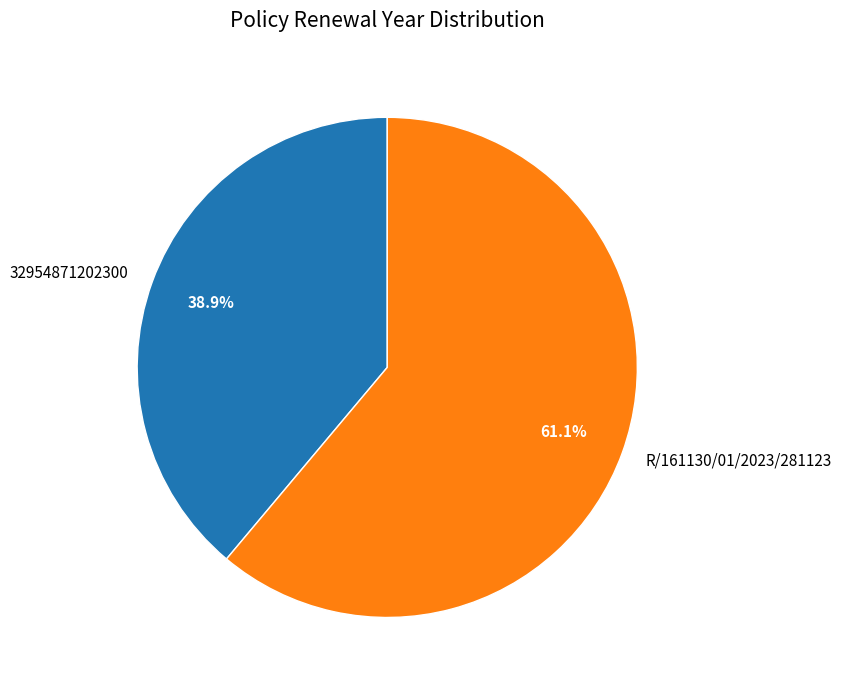

What is the majority slice?

R/161130/01/2023/281123